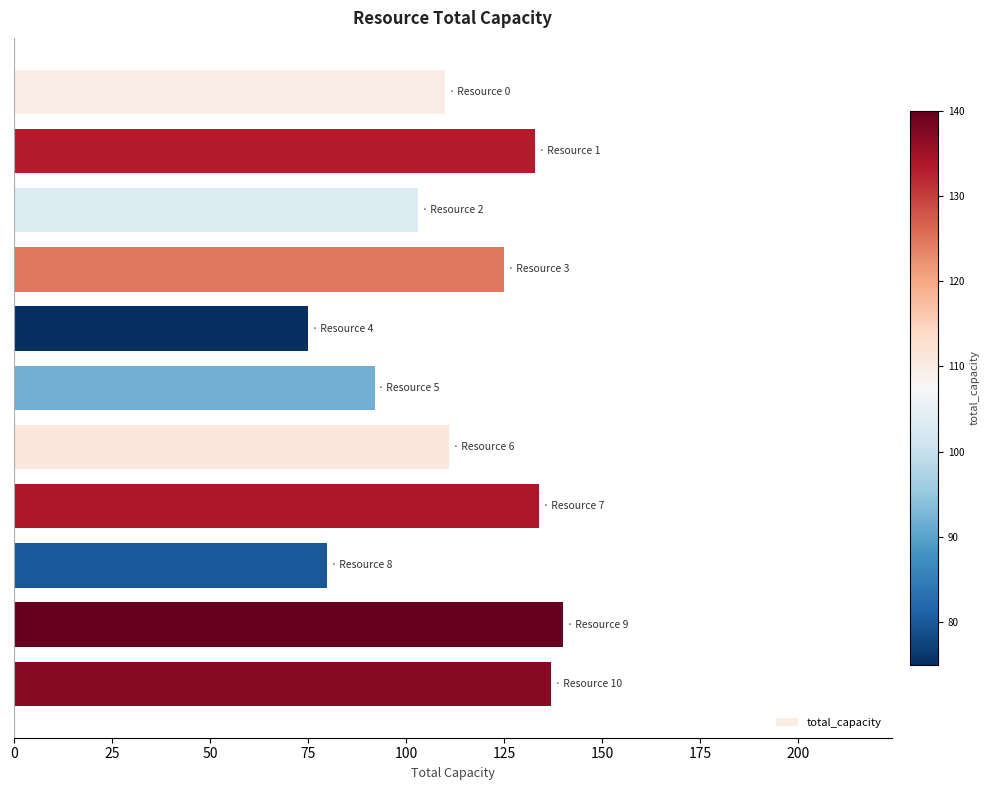

What is the sum of all values?

1240